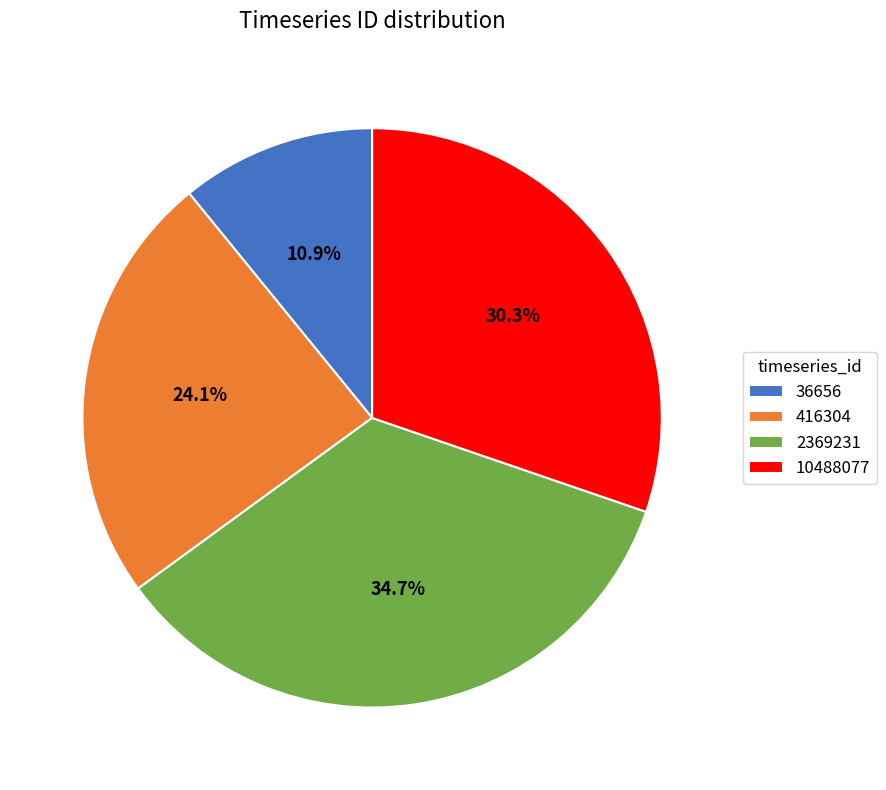

To the nearest percent, what percentage of the pie is 36656?

11%